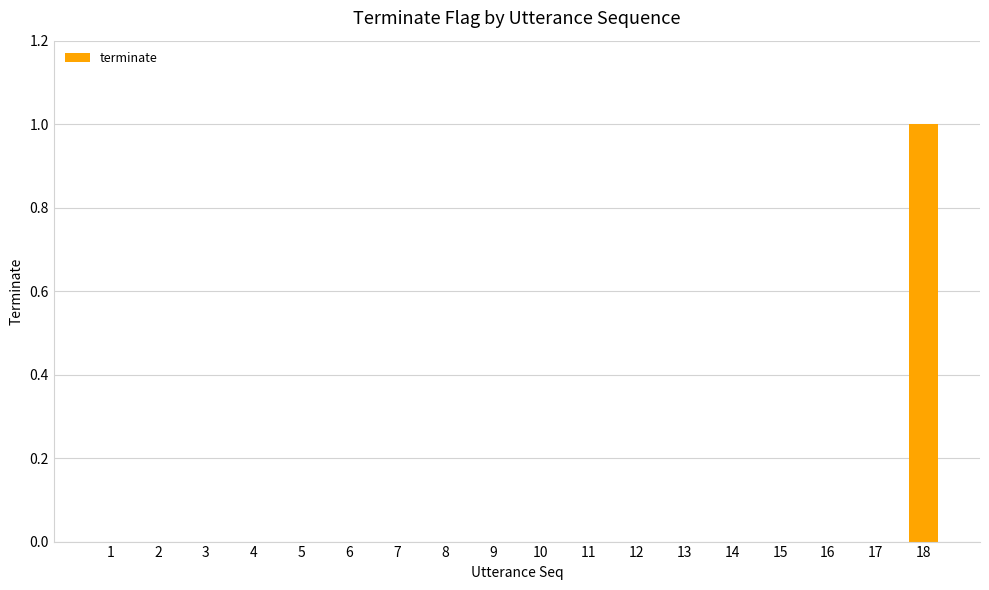

At which category does the chart reach its peak across all series?

18